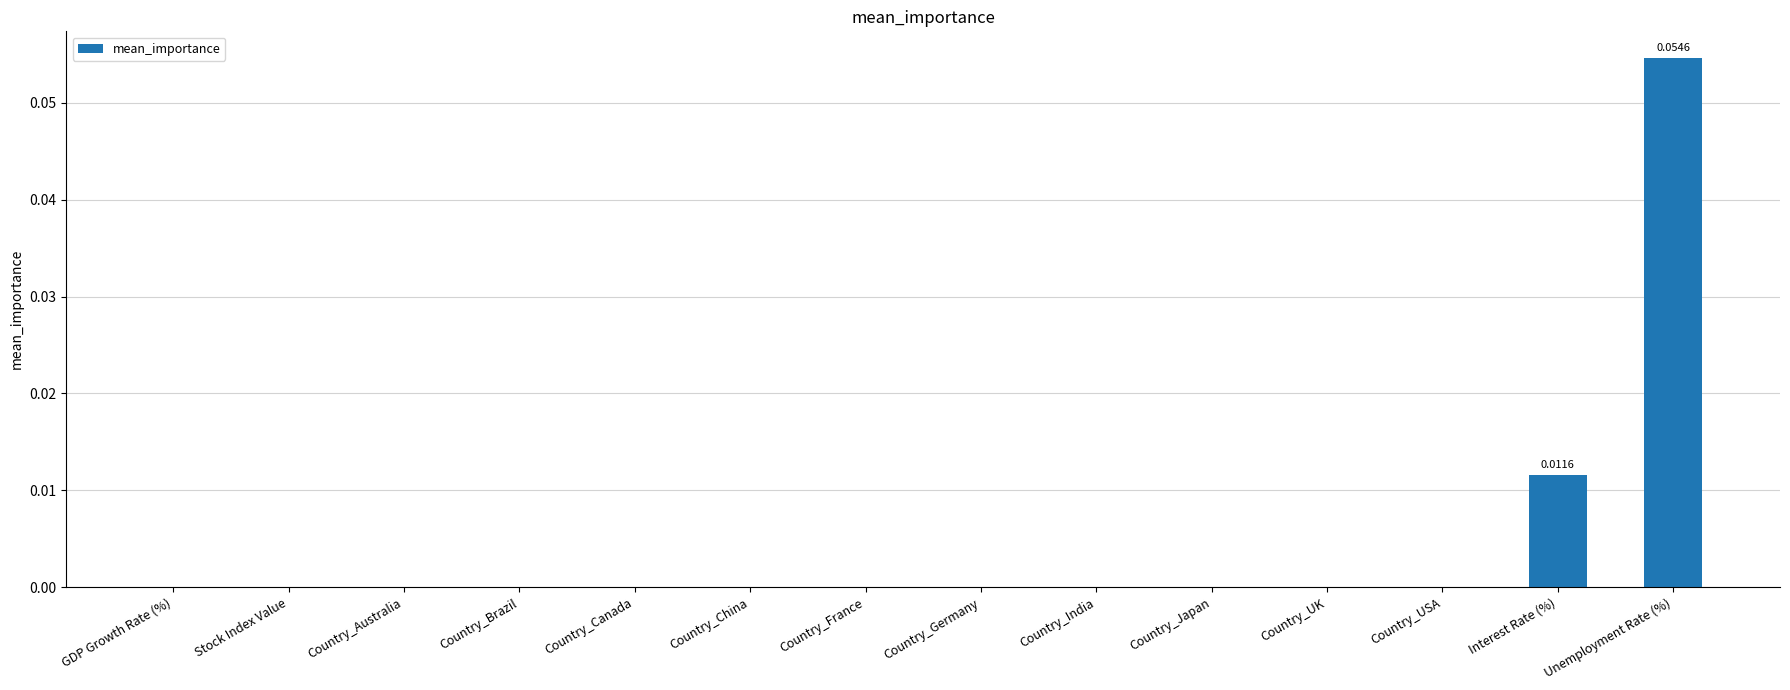

Which label corresponds to the largest value in the chart?

Unemployment Rate (%)